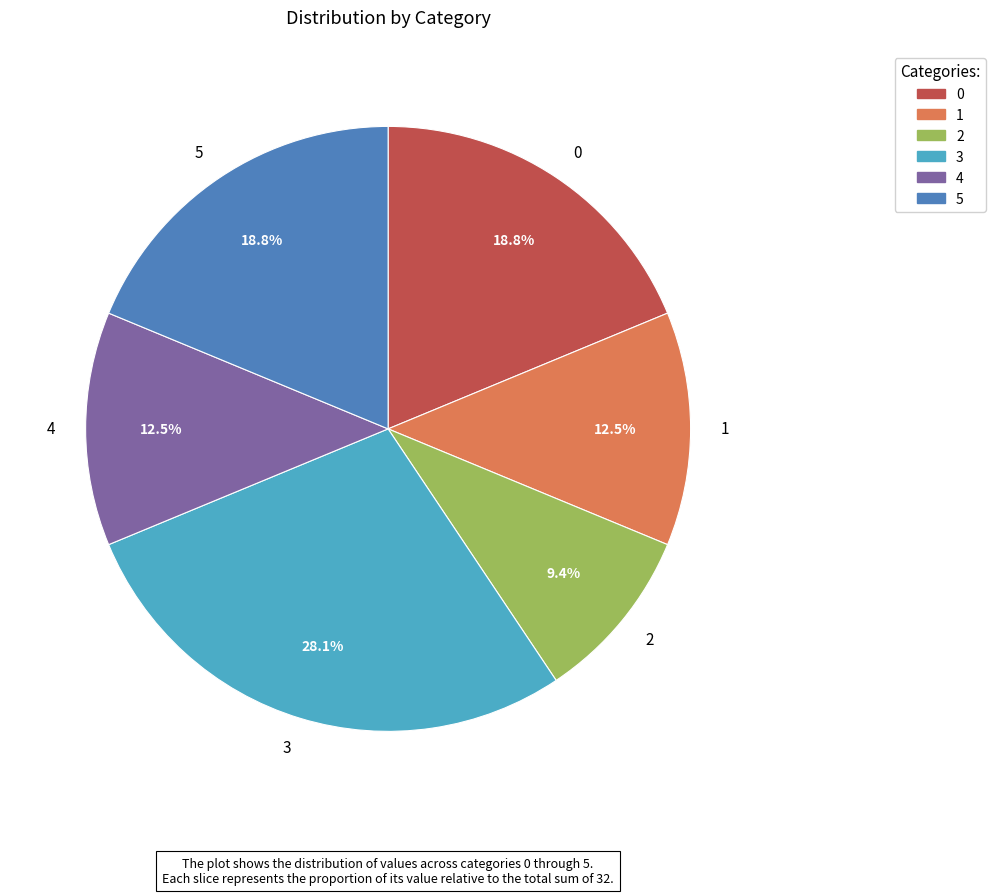

Count the number of slices in the pie.

6